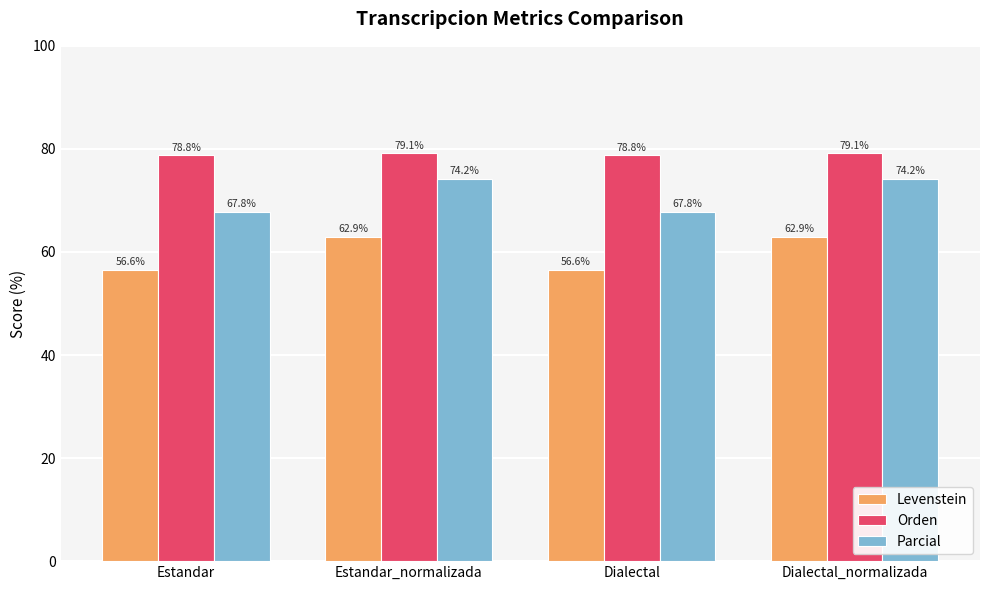

At how many categories does at least one series exceed 63?

4